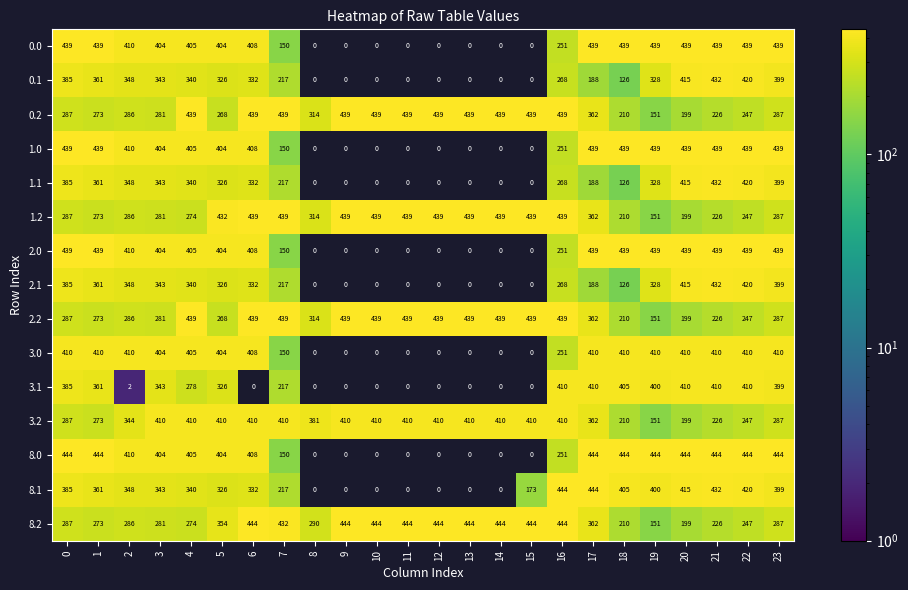

What is the difference between the maximum and minimum values in the 1.2 series?

288